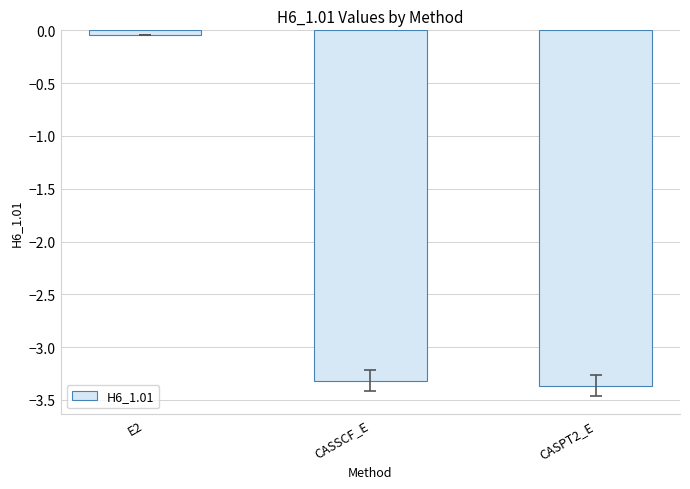

Where is the data nearest to the value -1?

E2